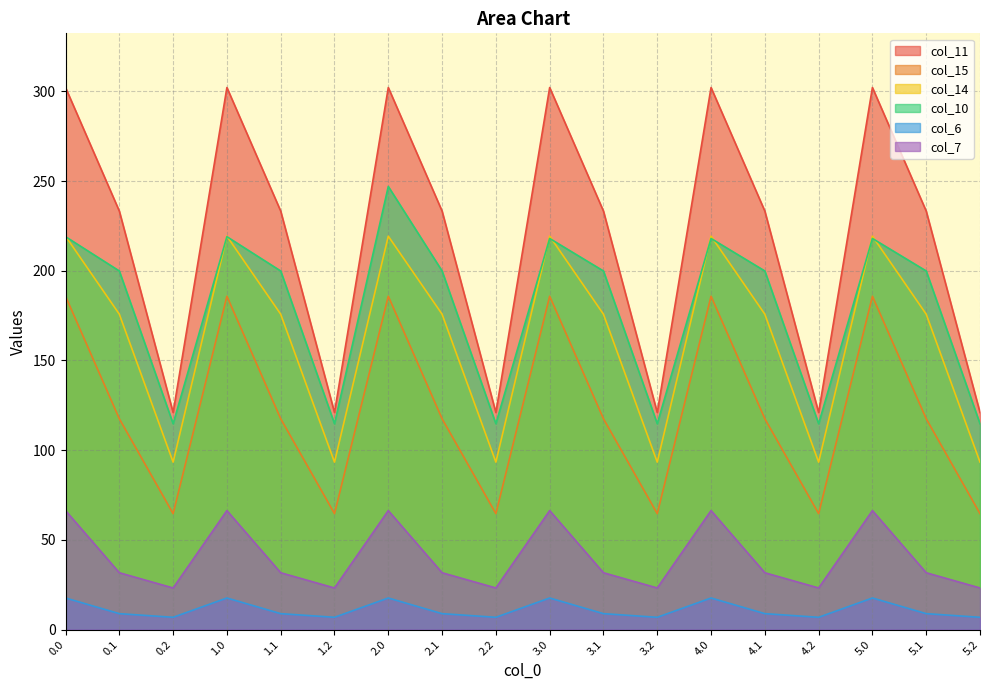

What is the average value of the col_14 series?

162.8